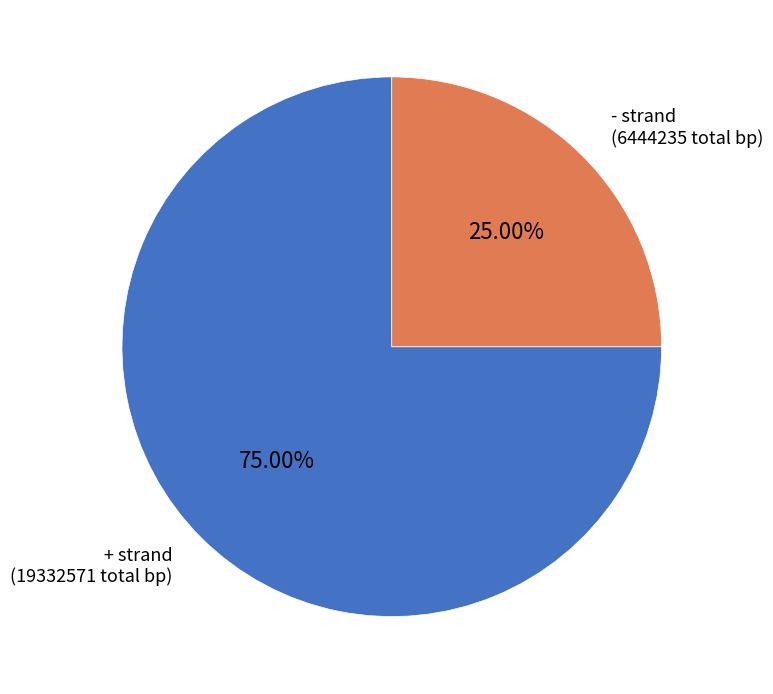

Combined, do - strand (6444235 total bp) and + strand (19332571 total bp) account for over 50%?

Yes